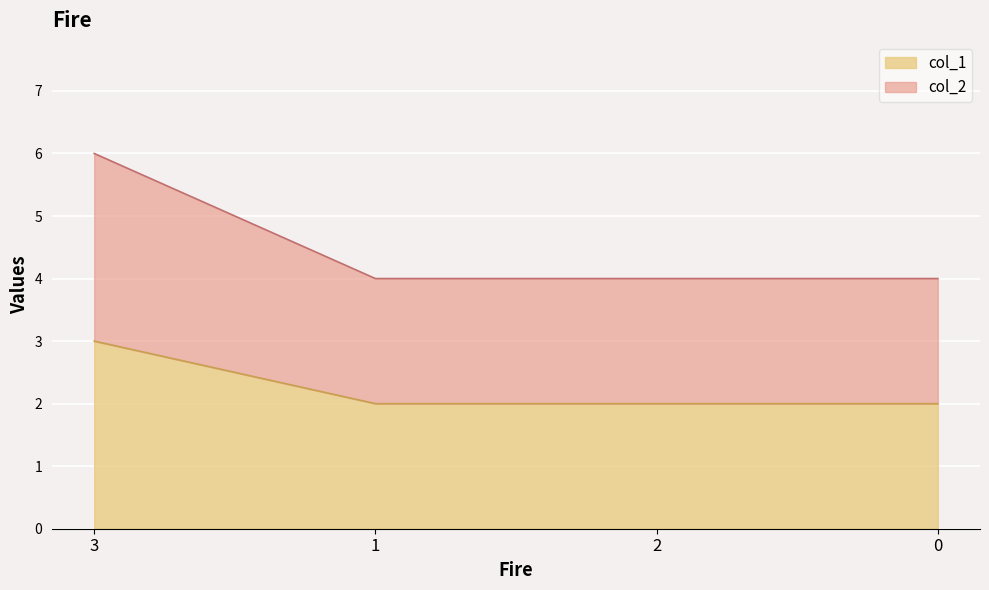

What is the spread (max minus min) of values at 1?

2